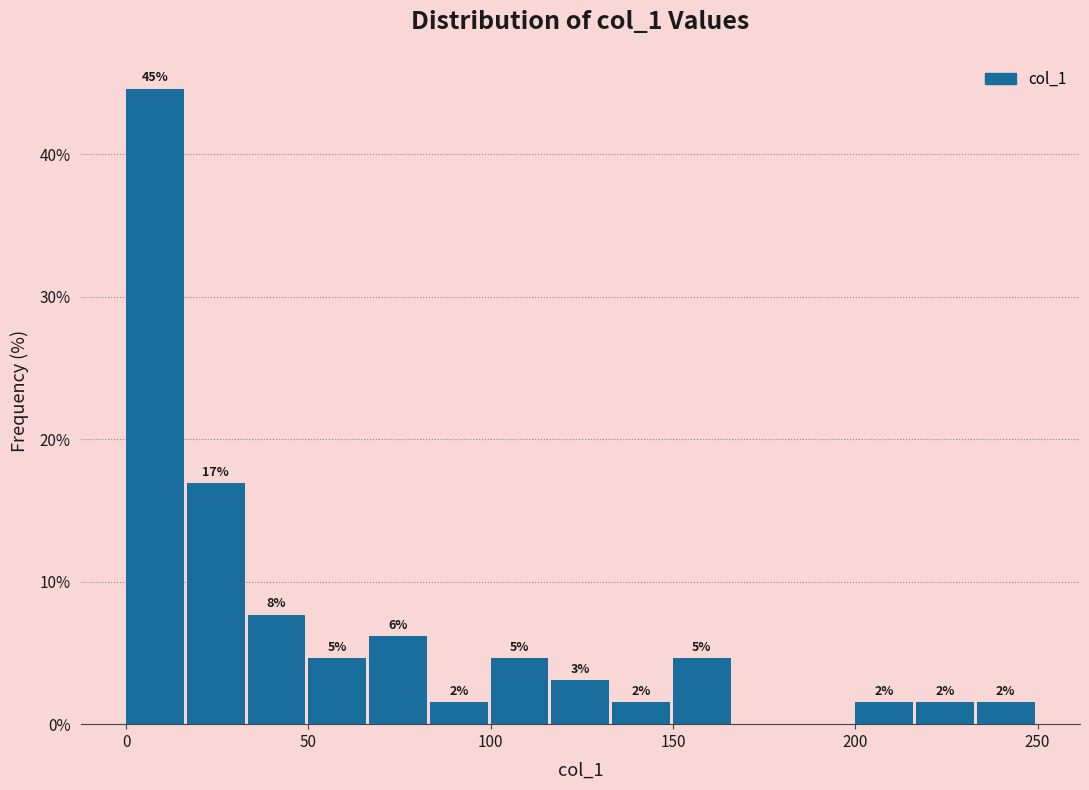

Around what value on the x-axis is the tallest bar? Give the approximate position of its centre, as read against the axis.

10